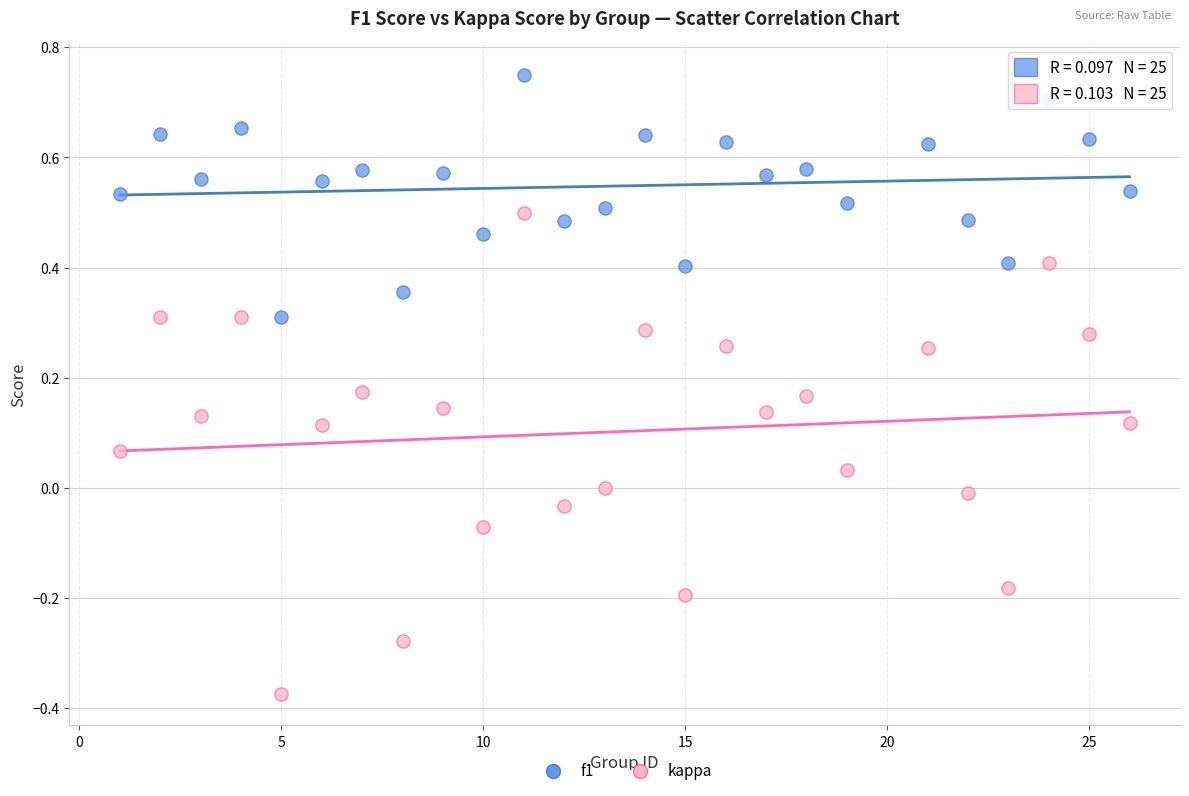

Across all data points, what is the range of Y values (max minus min)?

1.1